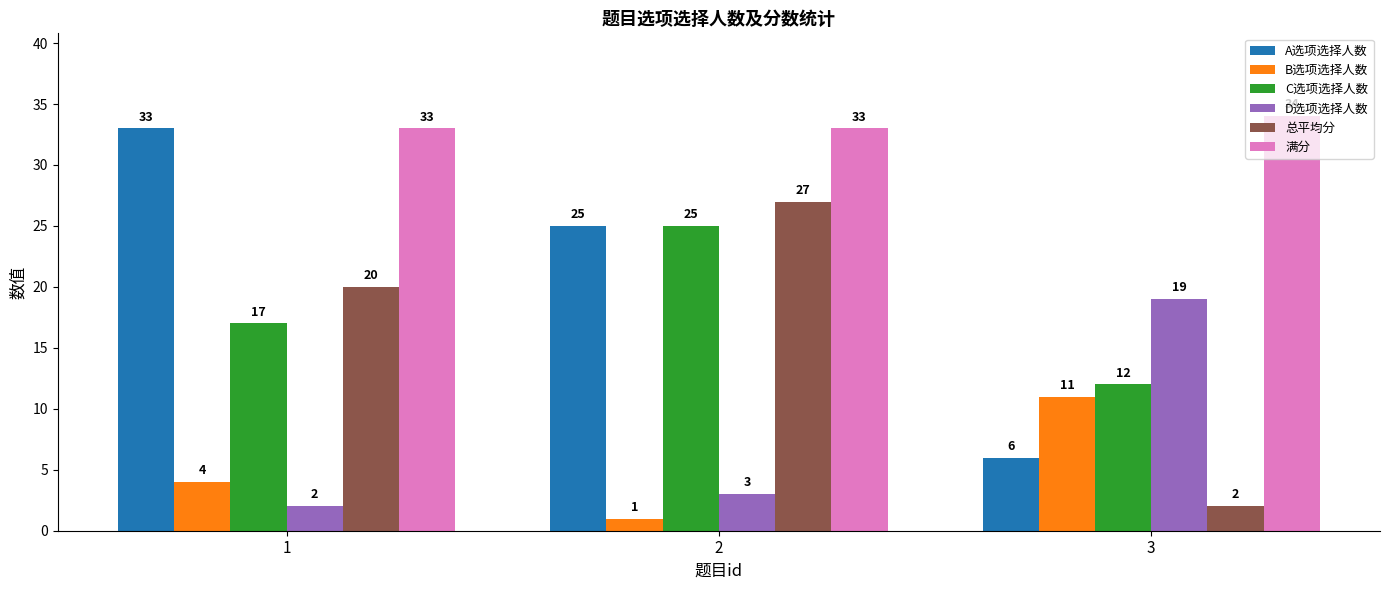

What is the spread (max minus min) of values at 3?

32